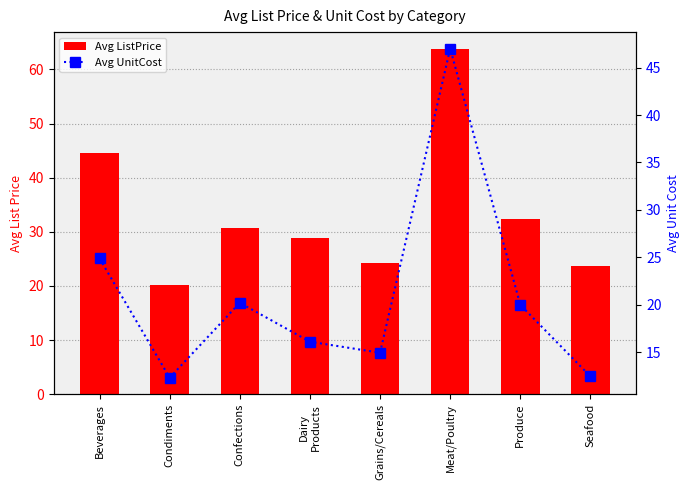

What are all the series names shown in the legend?

Avg ListPrice, Avg UnitCost